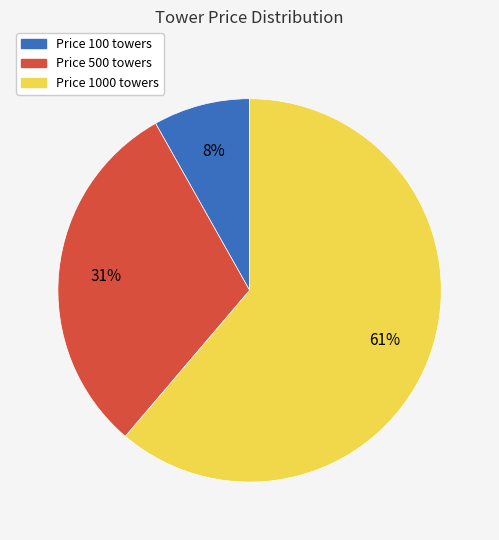

Is there any slice that represents more than half of the pie?

Yes